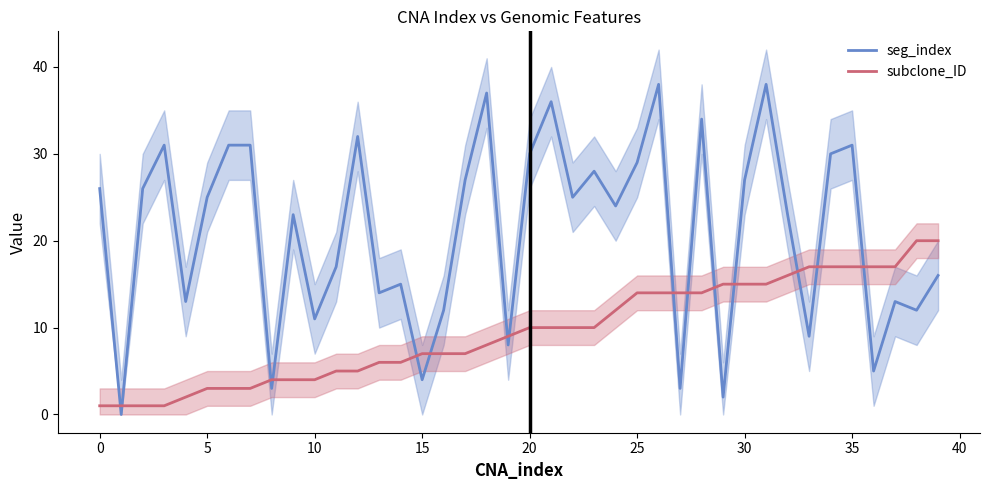

How many values in the subclone_ID series are below 10?

20